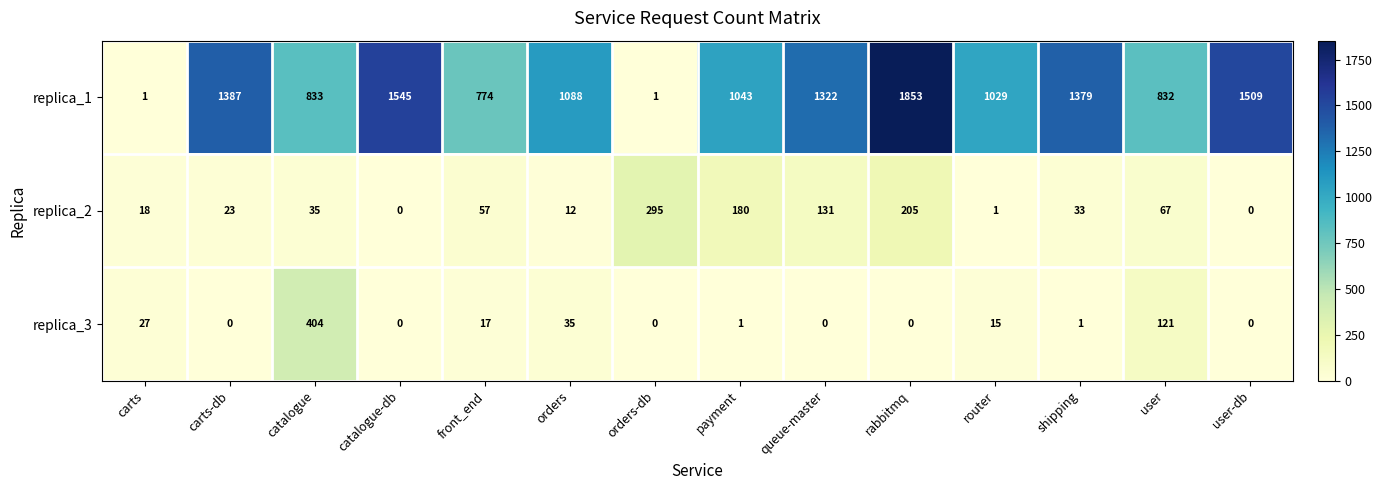

Rank the series by their maximum value, from lowest to highest.

replica_2, replica_3, replica_1